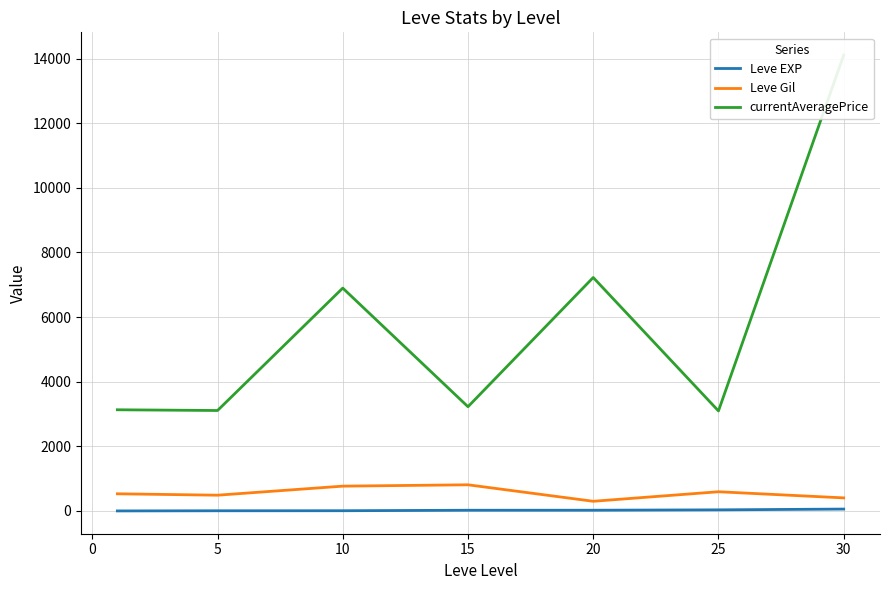

At how many categories does at least one series exceed 4598?

3